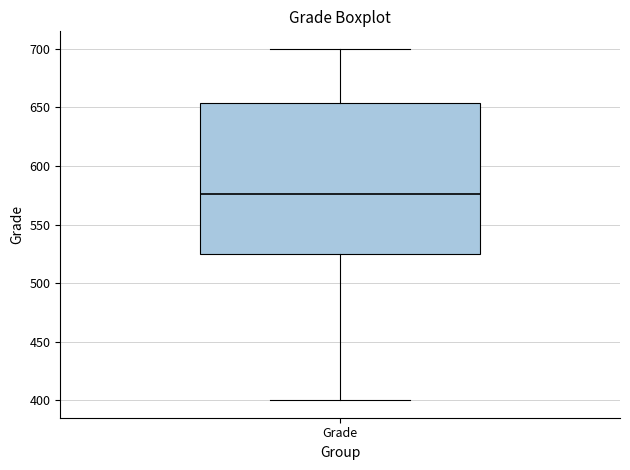

Where is the lower edge of the box for Grade on the y-axis? The values are not printed on the chart, so give them approximately, as read against the axis.

525